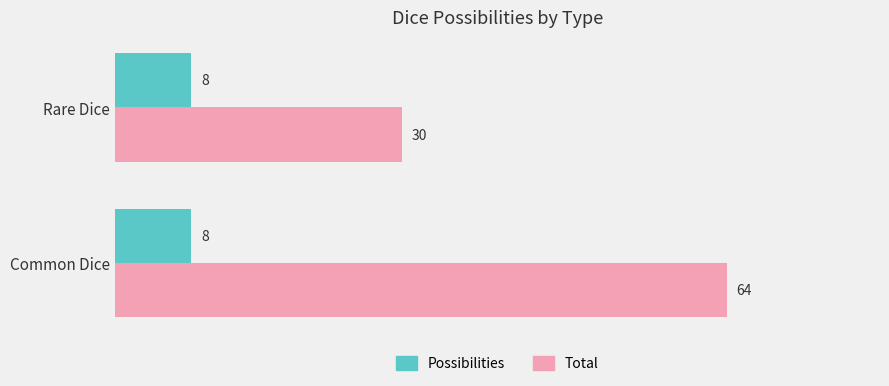

Which series has the largest total across all categories?

Total